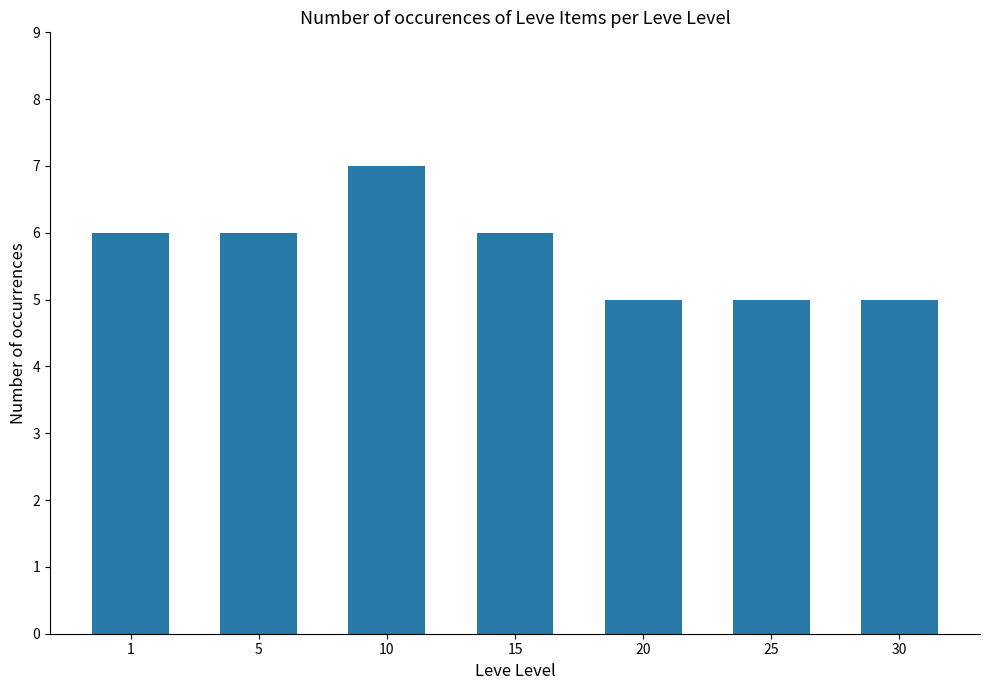

What is the approximate value at 15?

6